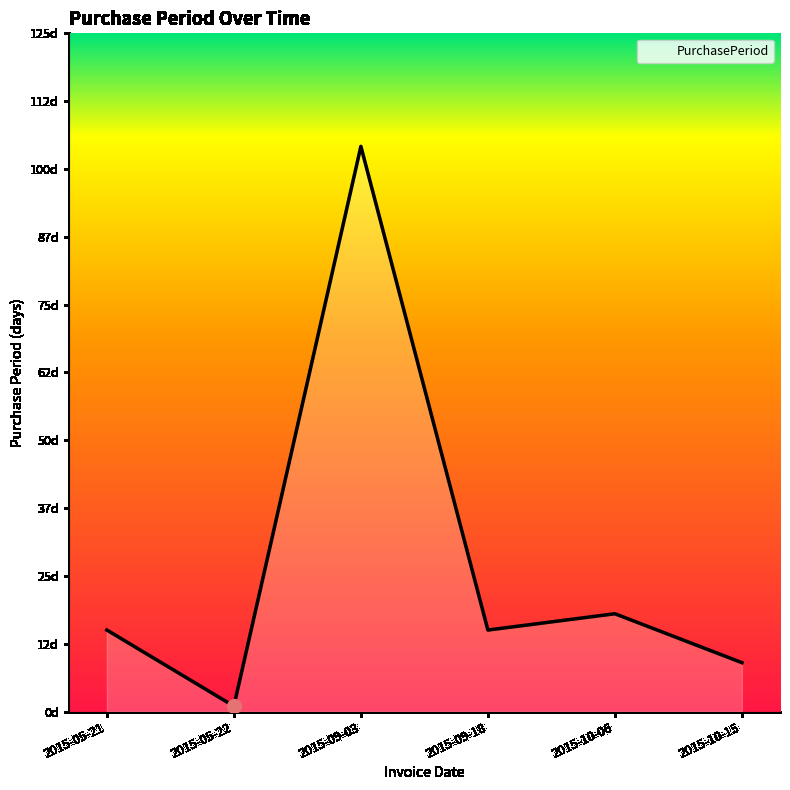

Where is the data nearest to the value 52?

2015-10-06